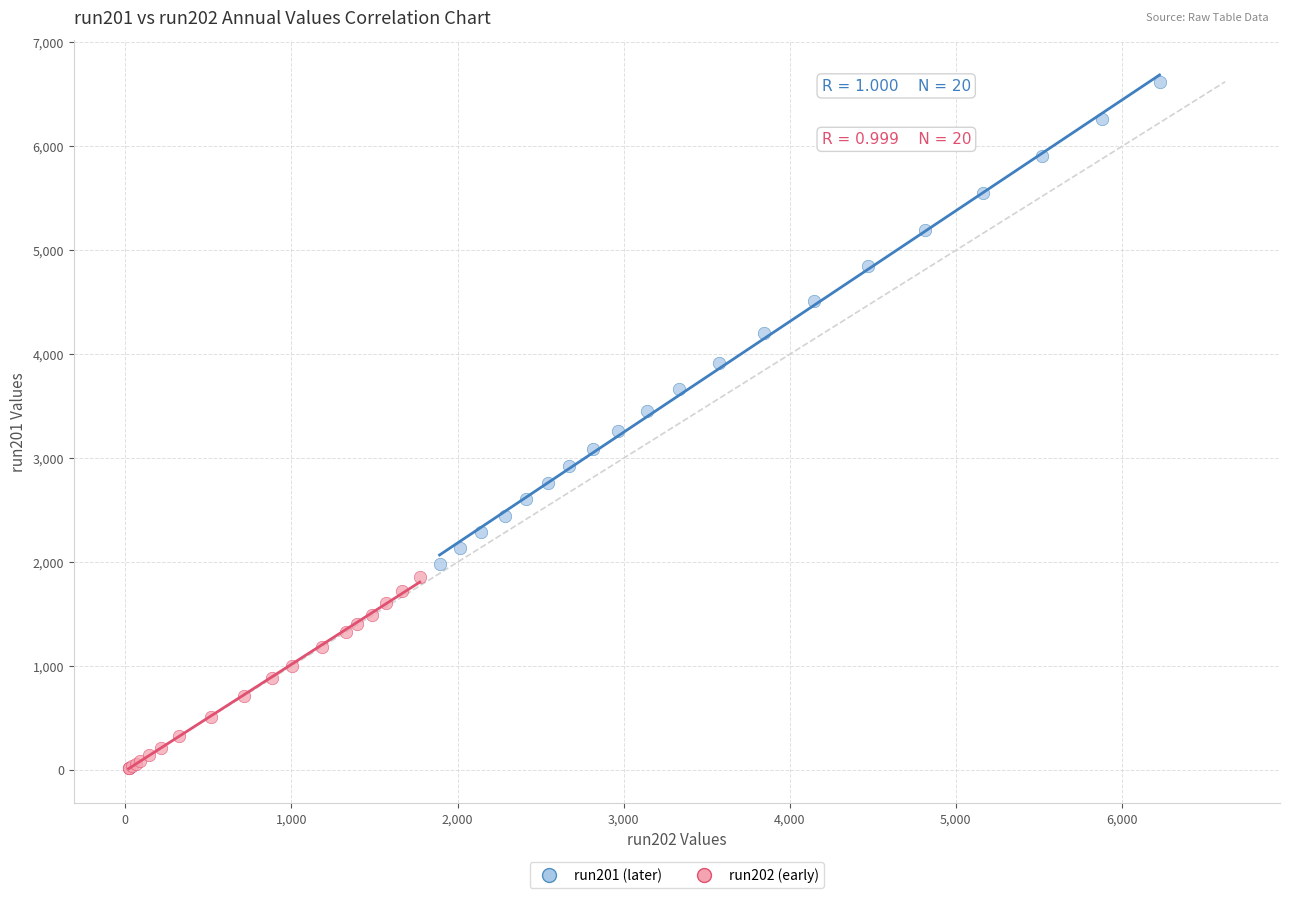

Which series contains the highest Y value?

run201 (later)